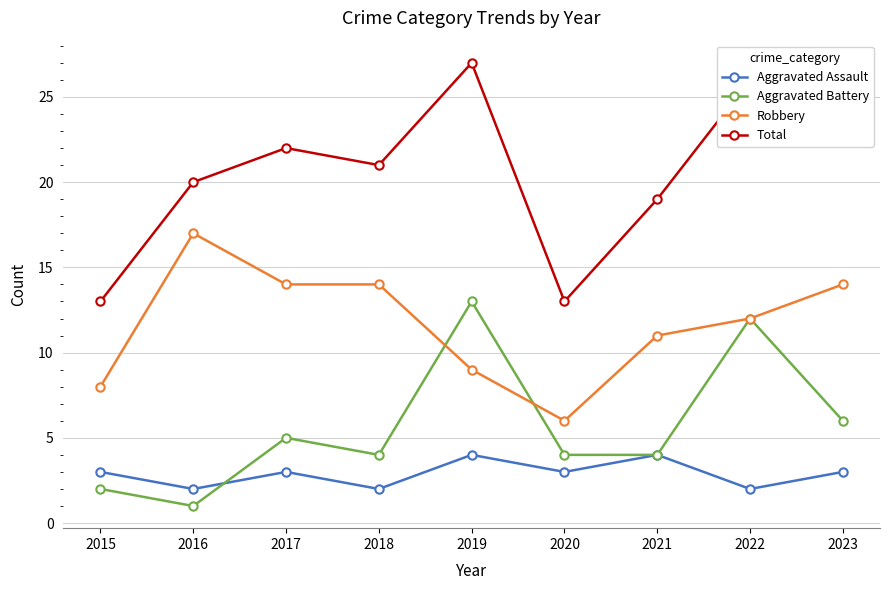

What is the difference between the maximum and minimum values in the Aggravated Battery series?

12